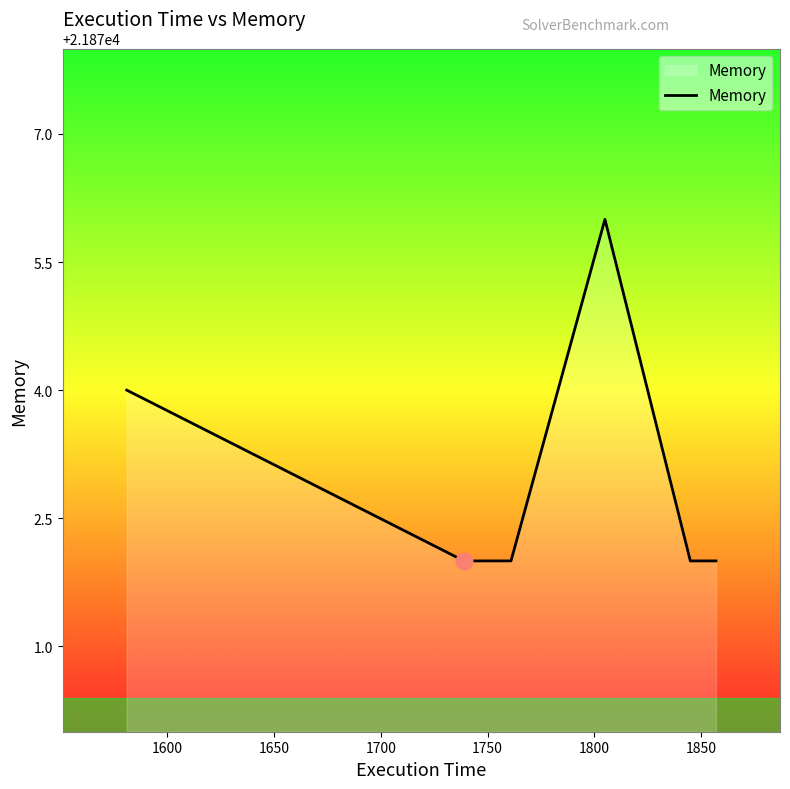

What is the greatest value displayed?

21876